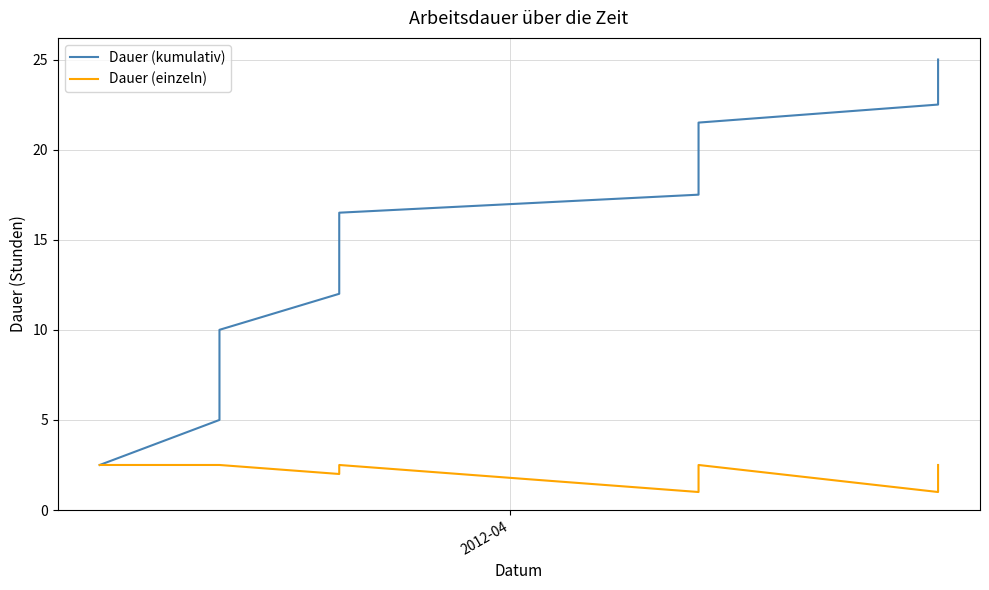

How many values in the Dauer (kumulativ) series exceed 16?

6